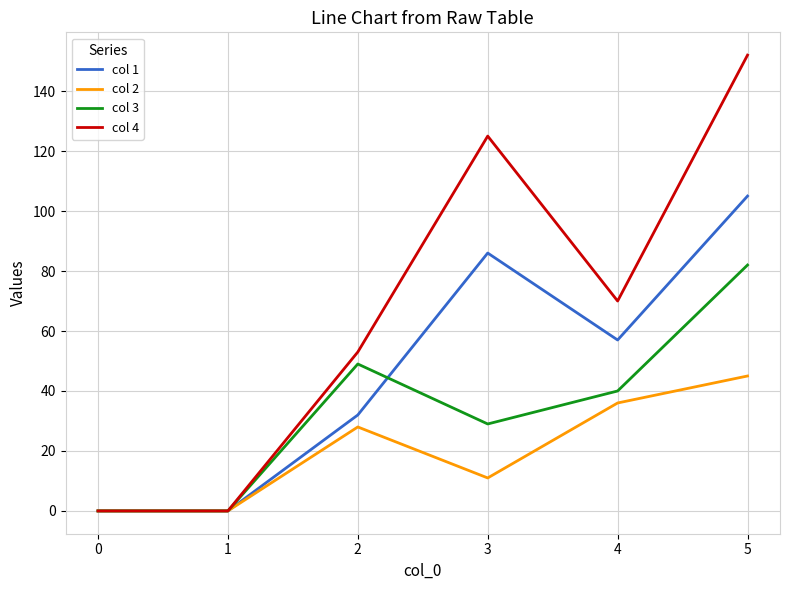

What is the difference between the col 1 values at 4 and 2?

25